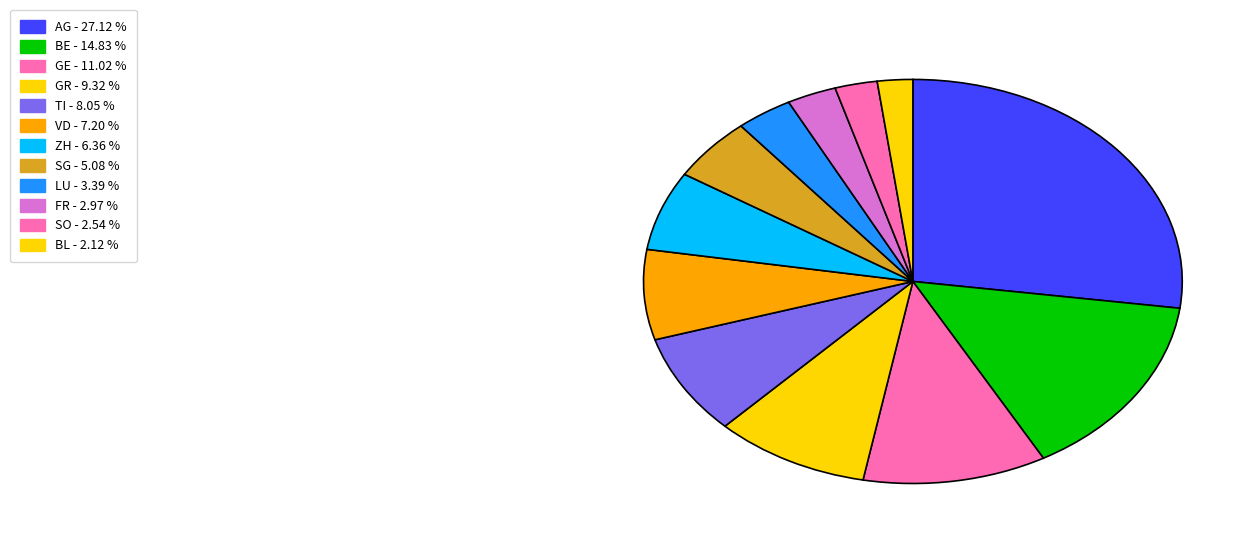

Combined, do SG and GR account for over 50%?

No